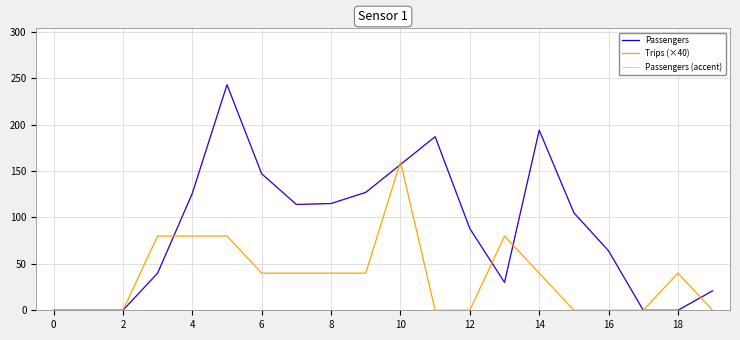

How many lines are shown in the chart?

3